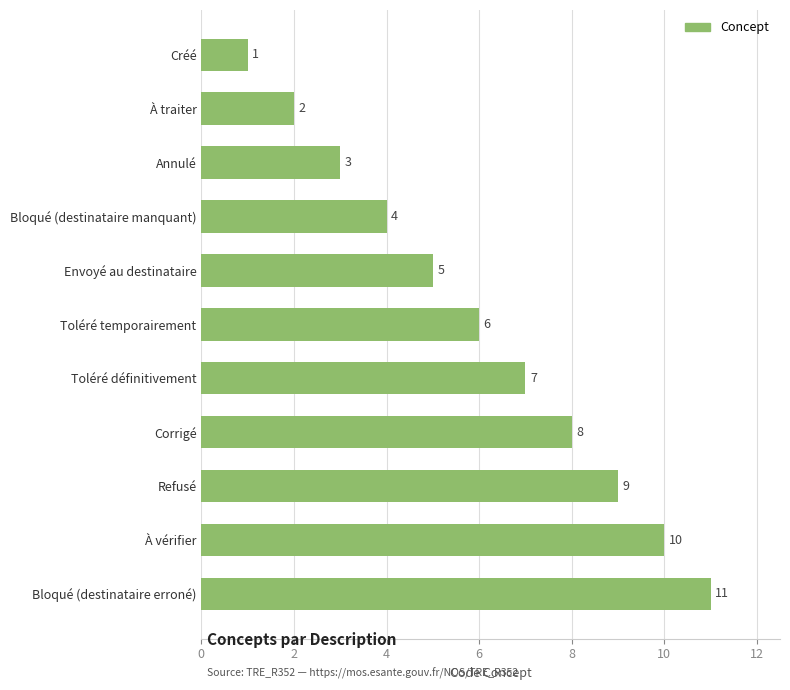

List the labels in order of value, largest first.

Bloqué (destinataire erroné), À vérifier, Refusé, Corrigé, Toléré définitivement, Toléré temporairement, Envoyé au destinataire, Bloqué (destinataire manquant), Annulé, À traiter, Créé